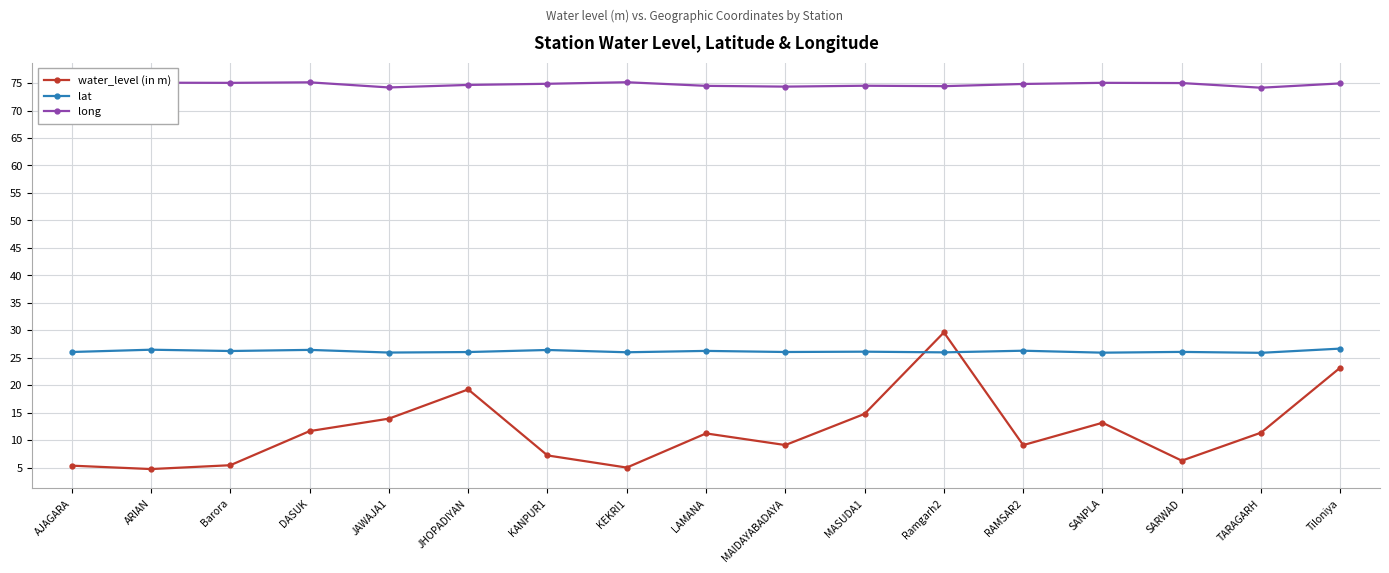

What is the maximum value shown in the chart?

75.2